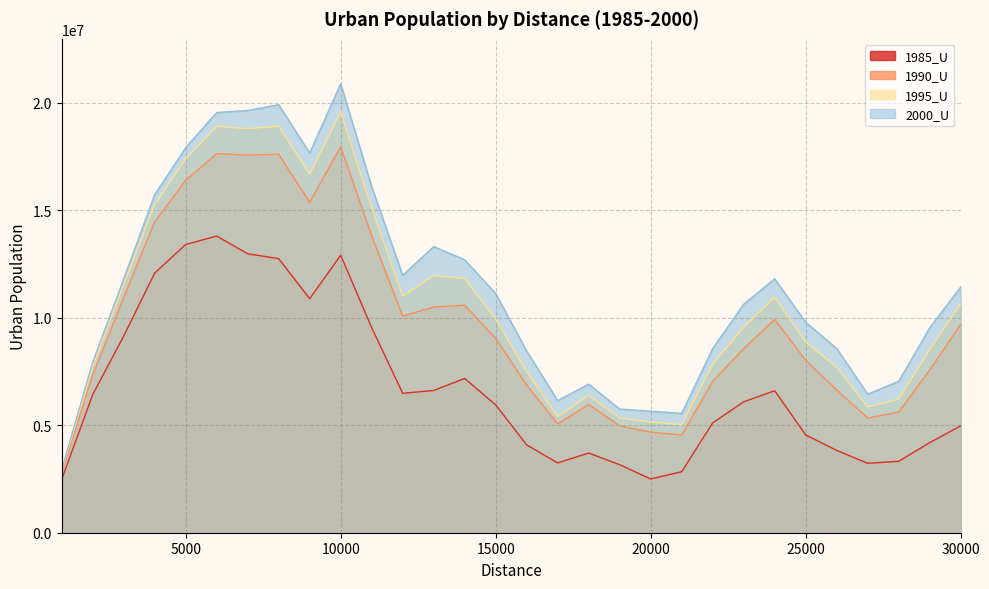

What is the value of the 1990_U point at the 13th from the left?

10499744